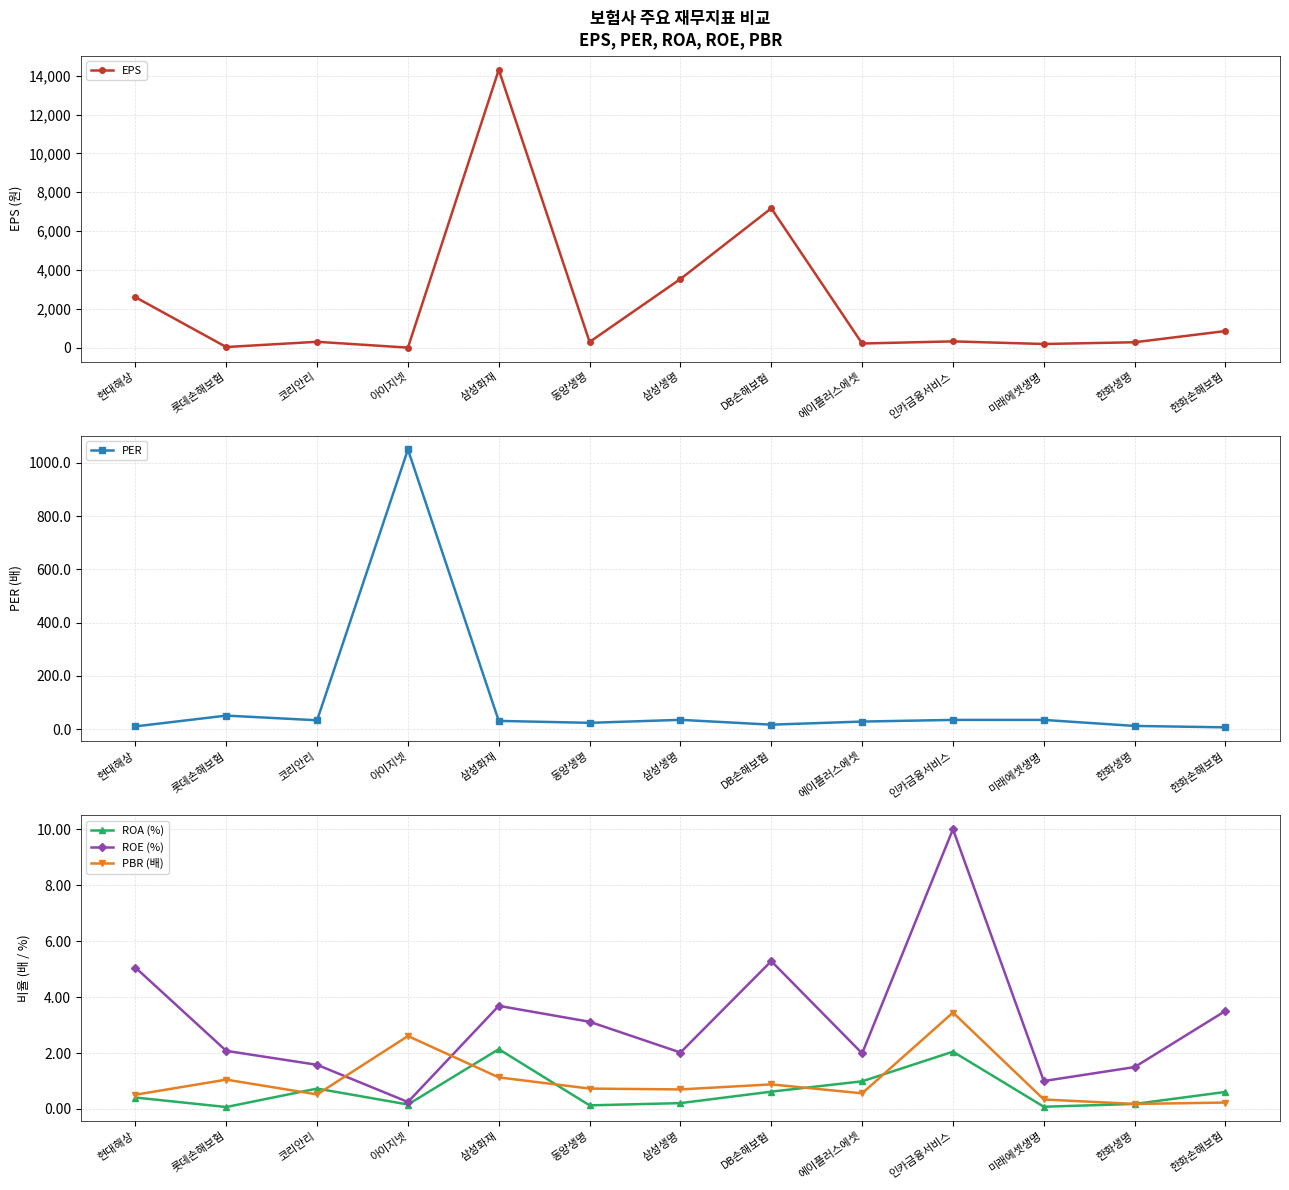

What is the sum of the PBR (배) values at 한화생명 and 에이플러스에셋?

0.7